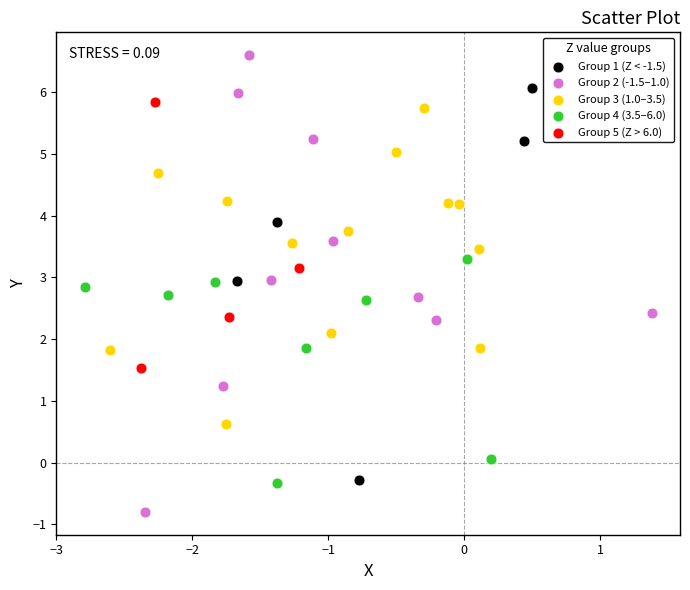

Which series has the widest spread of Y values?

Group 2 (-1.5–1.0)